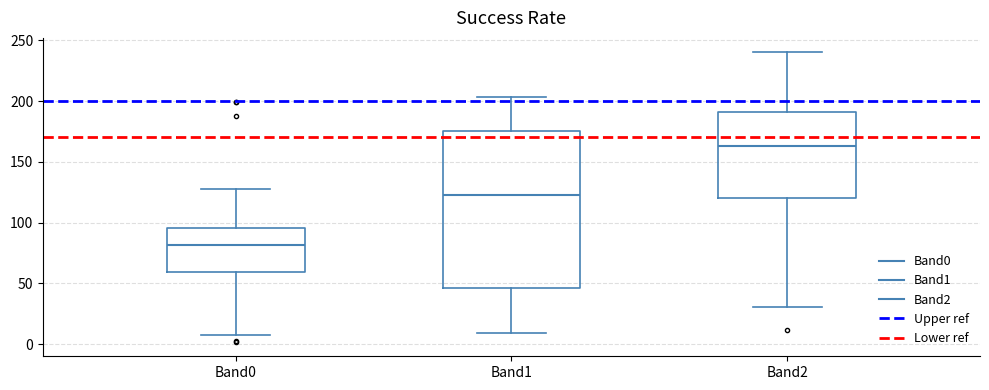

Which box is the tallest, from its lower edge to its upper edge?

Band1